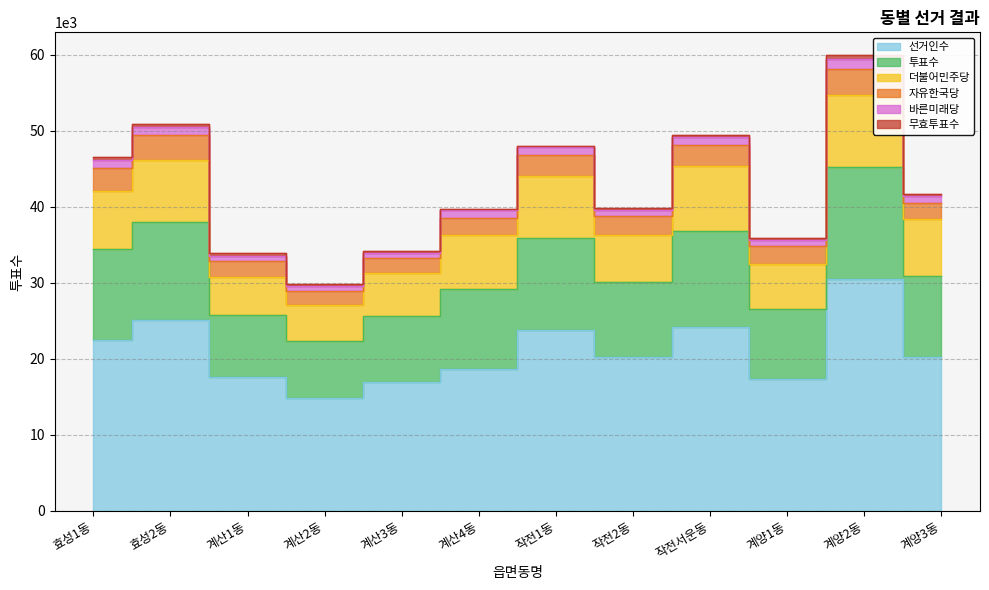

Which has a higher value, 작전2동 or 계산2동?

작전2동